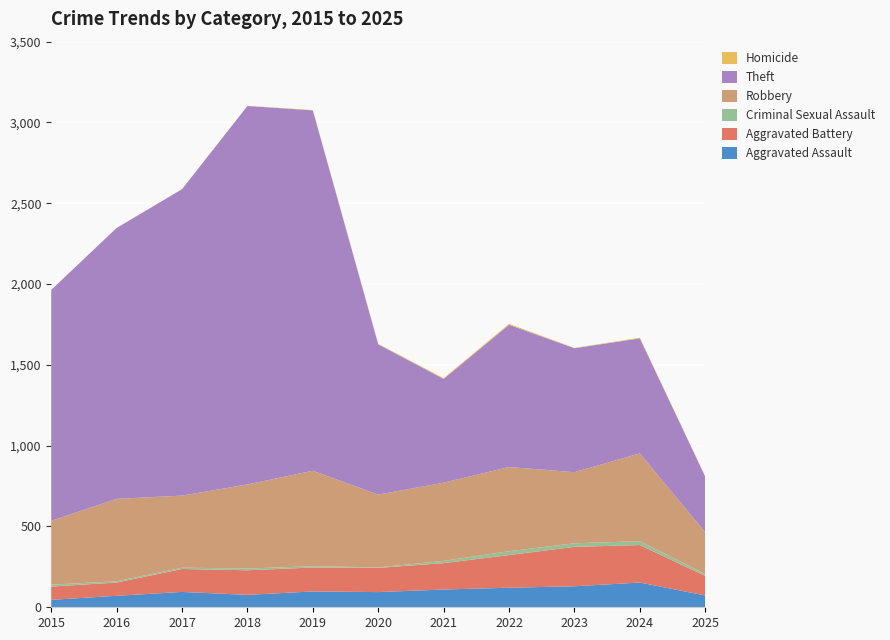

Reading right to left, list all the values displayed in this chart.

Aggravated Assault: 2025=73	2024=153	2023=130	2022=121	2021=110	2020=94	2019=98	2018=77	2017=95	2016=71	2015=46
Aggravated Battery: 2025=121	2024=232	2023=244	2022=202	2021=163	2020=150	2019=148	2018=152	2017=142	2016=82	2015=82
Criminal Sexual Assault: 2025=11	2024=24	2023=22	2022=24	2021=14	2020=3	2019=8	2018=11	2017=8	2016=8	2015=12
Robbery: 2025=259	2024=543	2023=440	2022=521	2021=484	2020=450	2019=591	2018=520	2017=446	2016=510	2015=395
Theft: 2025=344	2024=712	2023=767	2022=880	2021=642	2020=930	2019=2230	2018=2342	2017=1896	2016=1676	2015=1429
Homicide: 2025=2	2024=4	2023=2	2022=6	2021=5	2020=3	2019=2	2018=1	2017=1	2016=1	2015=0